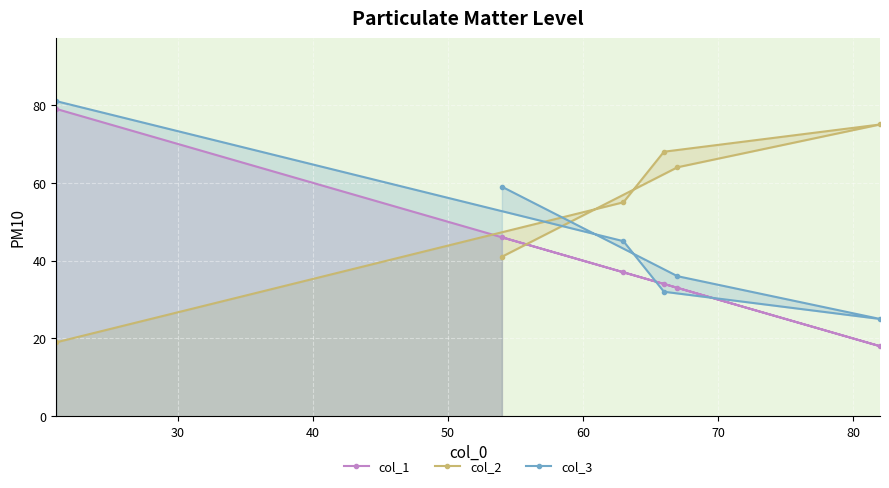

What is the difference between the maximum and minimum values in the col_3 series?

56